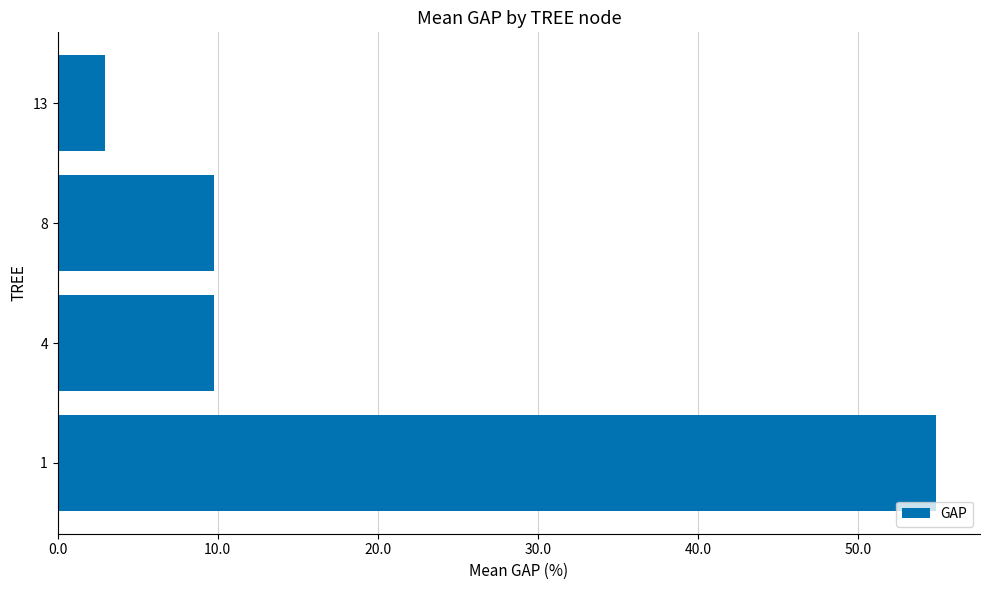

What is the change in value from 1 to 13?

-51.9